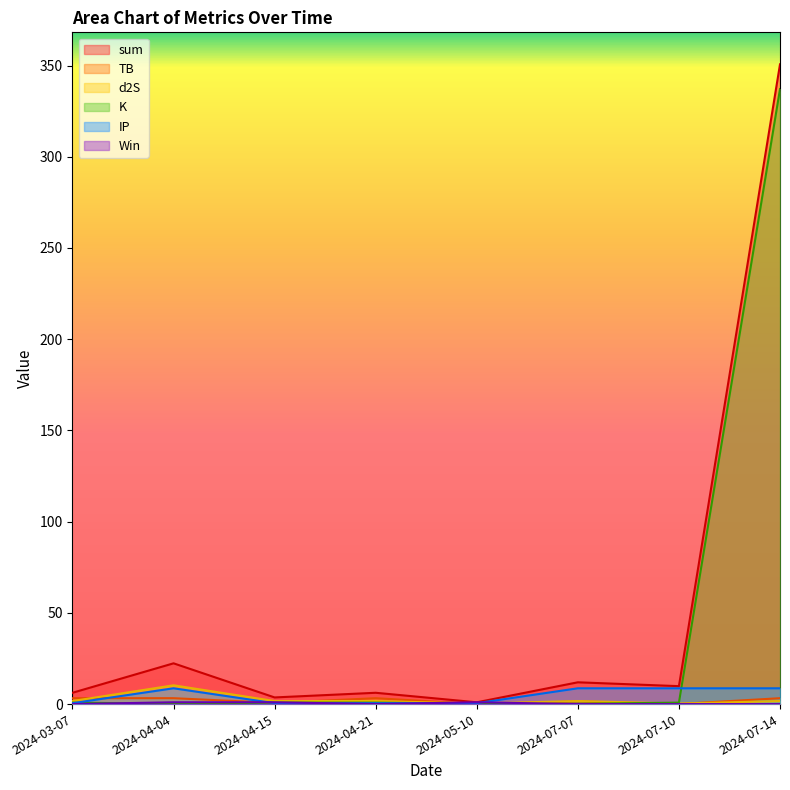

True or false: IP and sum intersect in this chart.

False